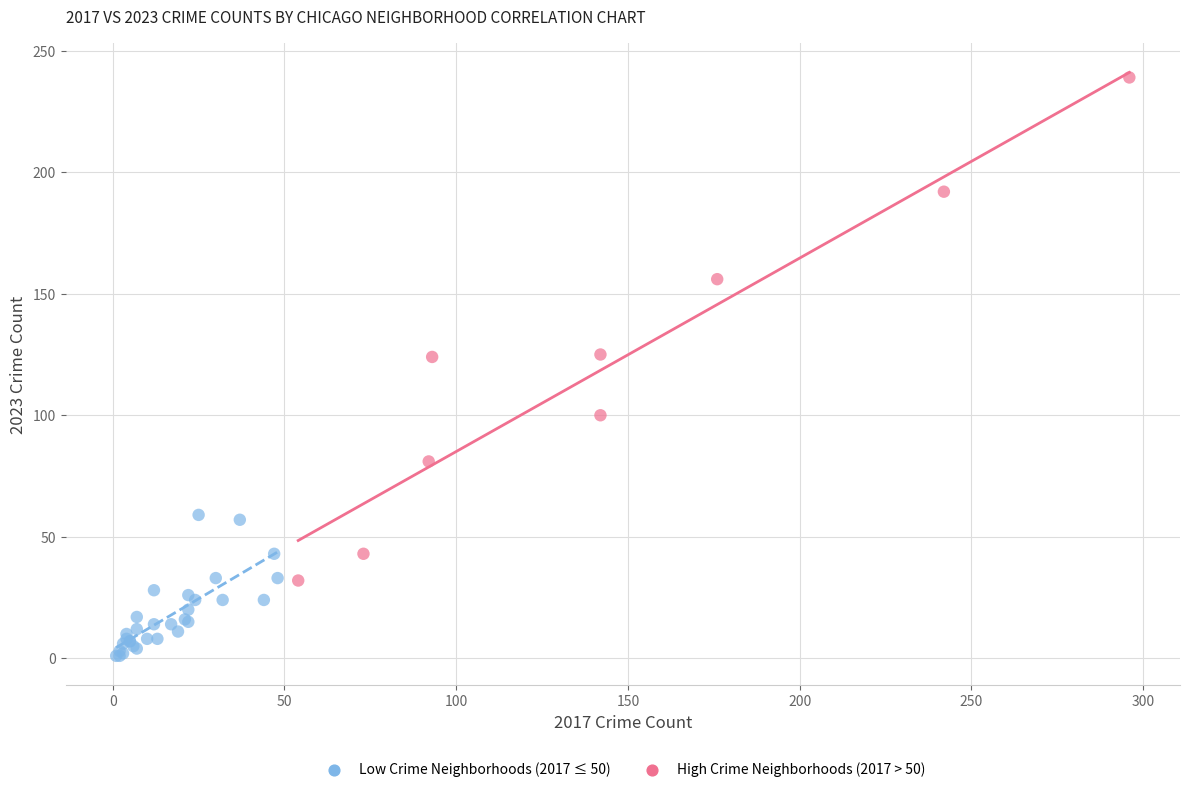

Which series reaches the minimum Y coordinate?

Low Crime Neighborhoods (2017 ≤ 50)